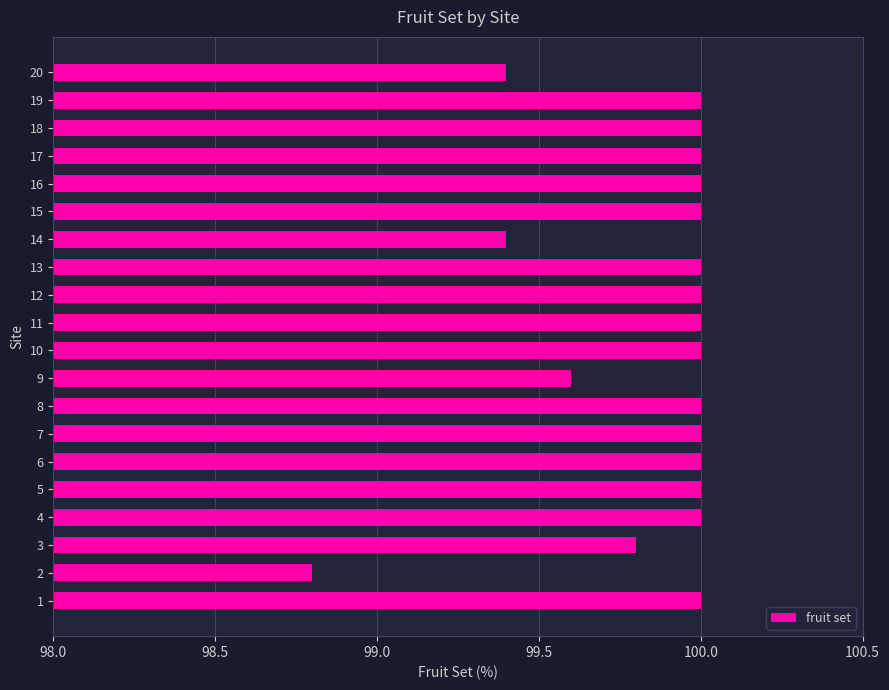

How many distinct data groups are displayed?

1